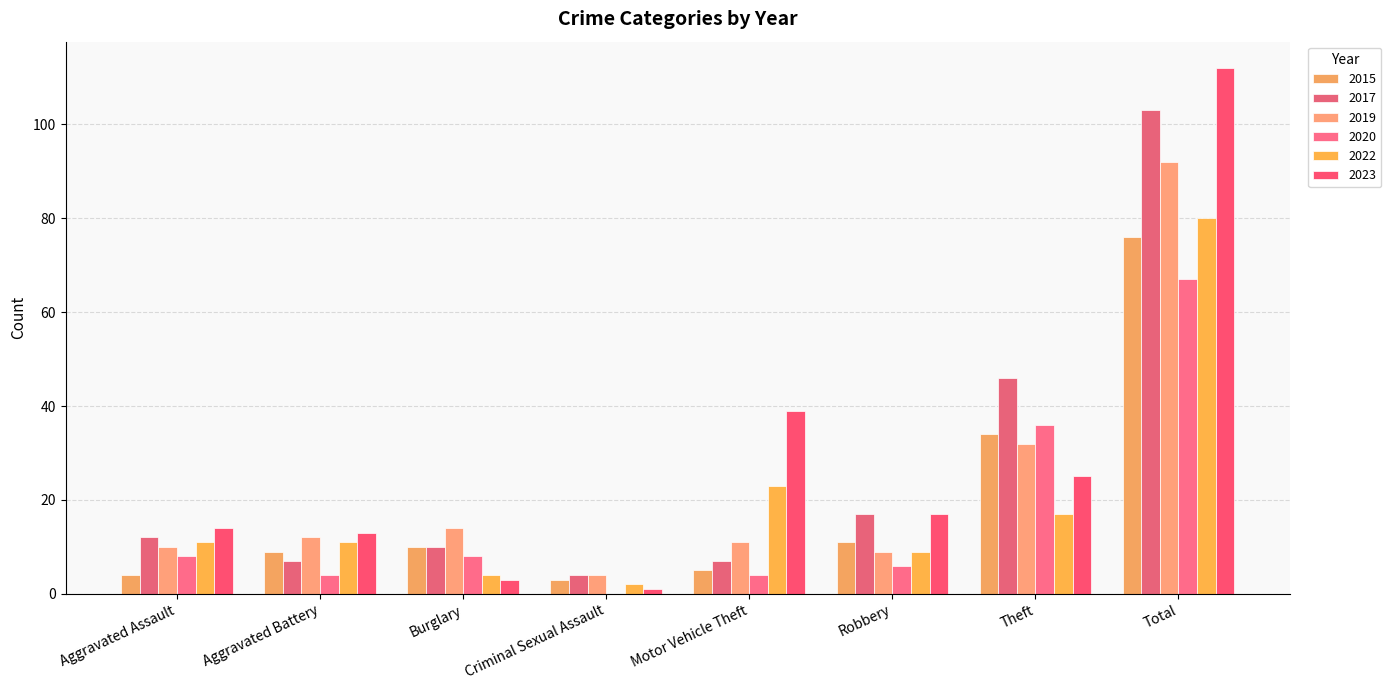

Are the bars grouped side by side (vs. stacked)?

Yes